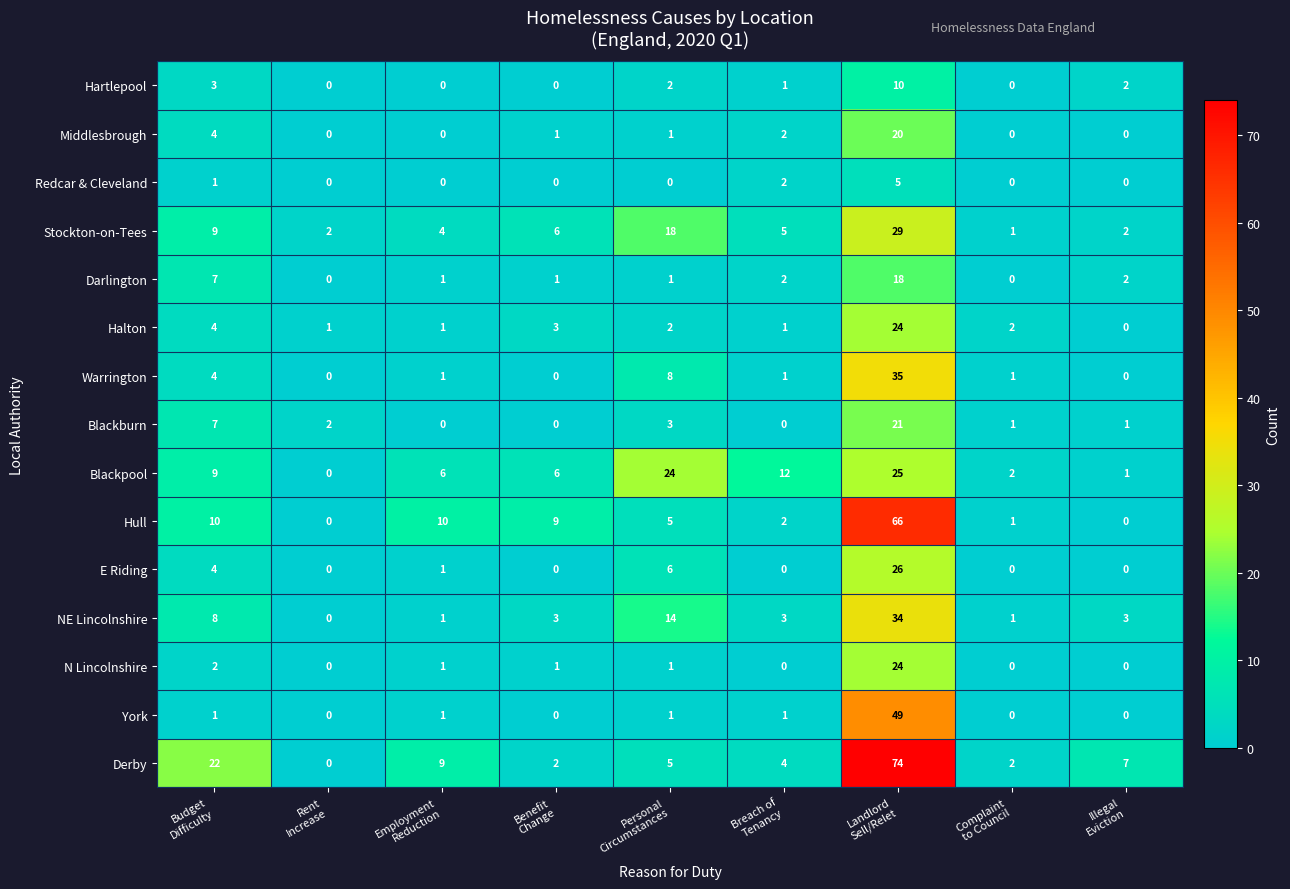

Which series has the largest total across all categories?

Derby